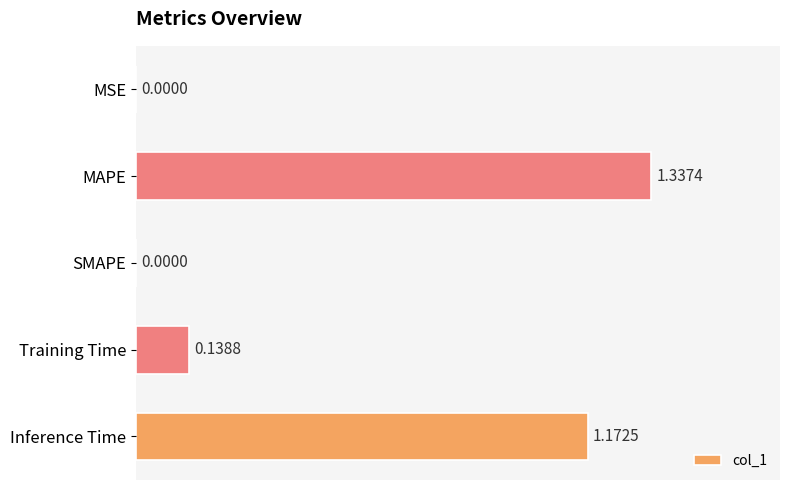

Are the bars horizontal?

Yes